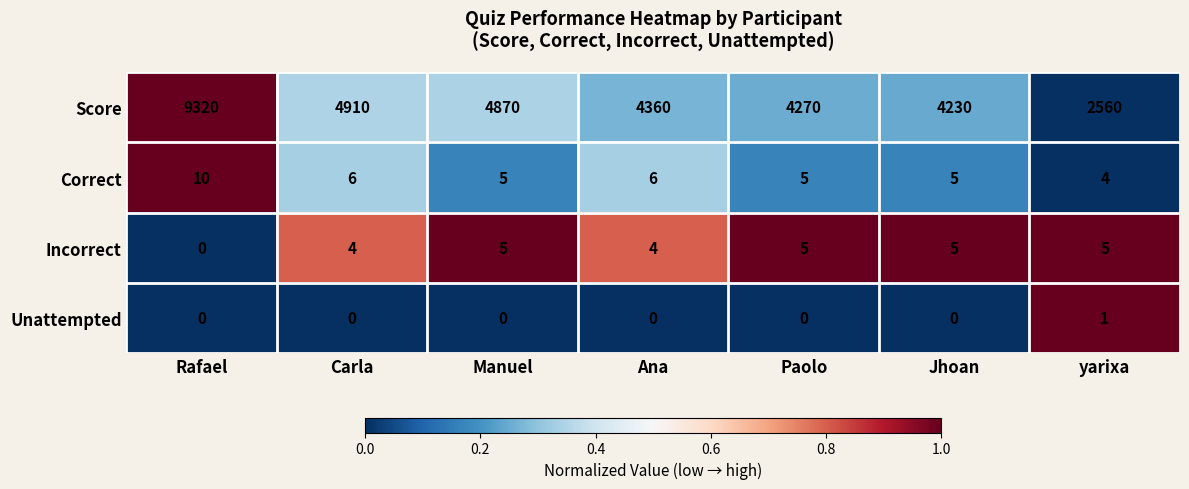

What is the approximate value of Correct at Rafael?

10